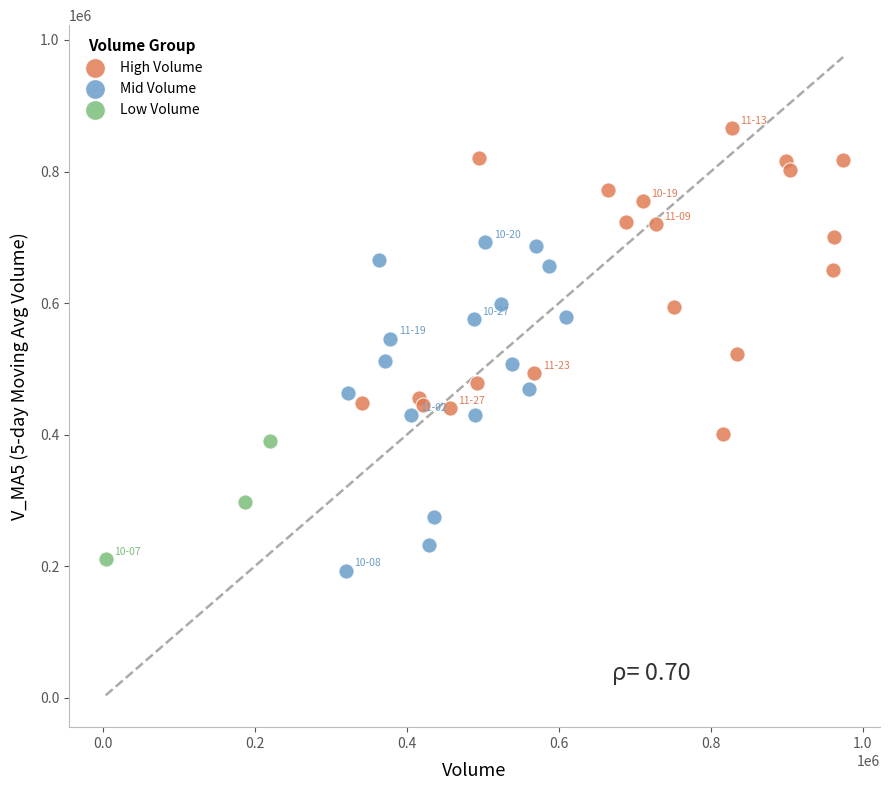

Which series contains the highest Y value?

High Volume